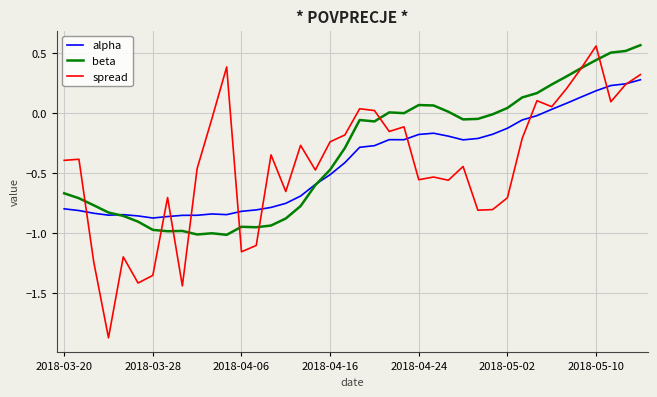

Which series has the largest total across all categories?

beta